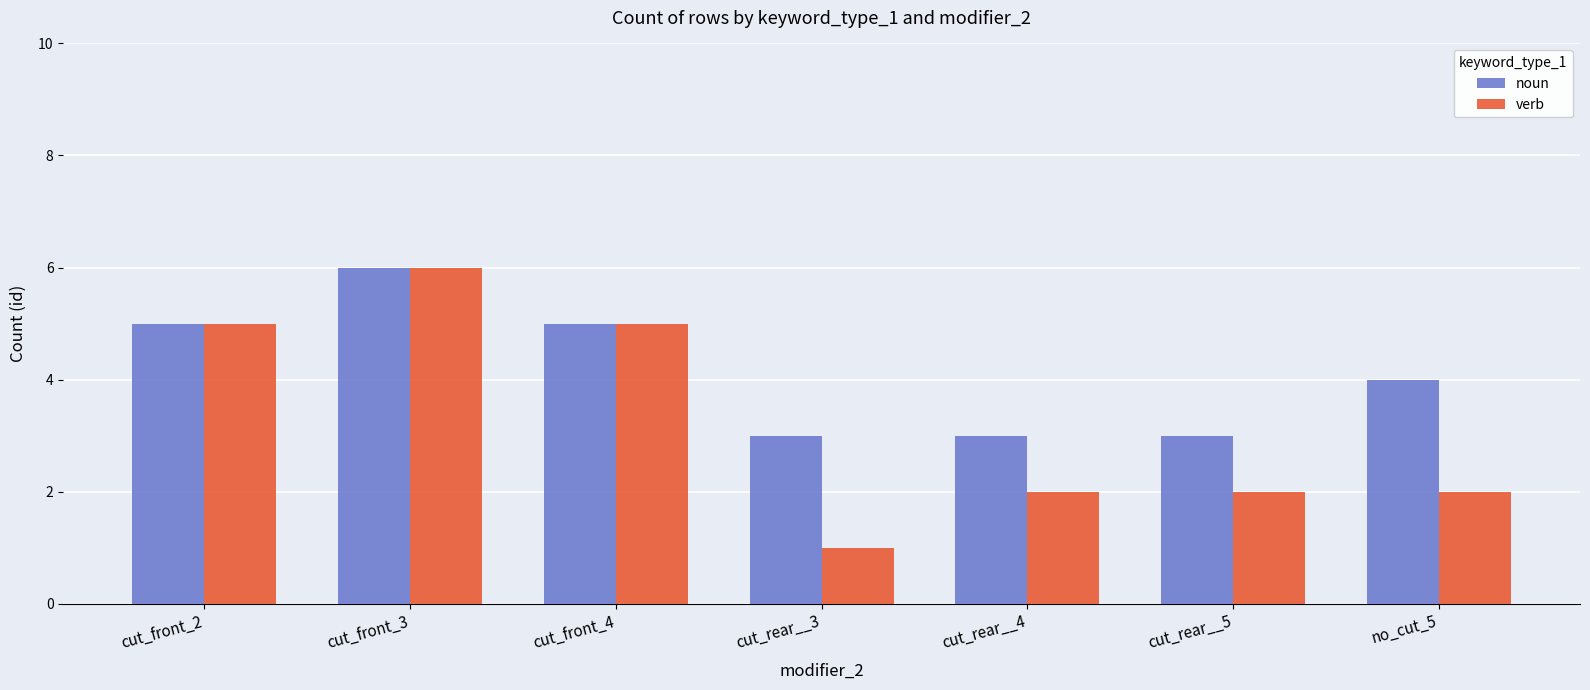

Where does the noun series first go above 4?

cut_front_2